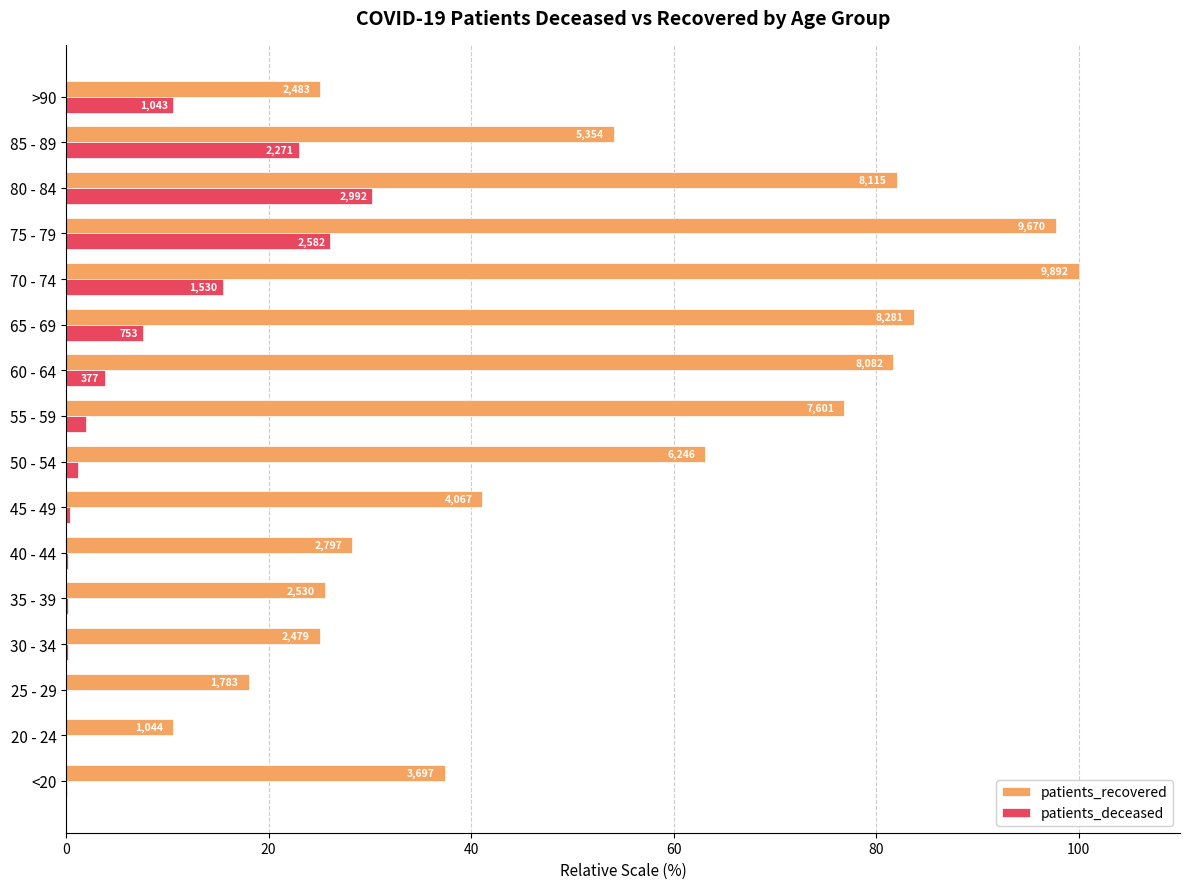

What are all the series names shown in the legend?

patients_recovered, patients_deceased